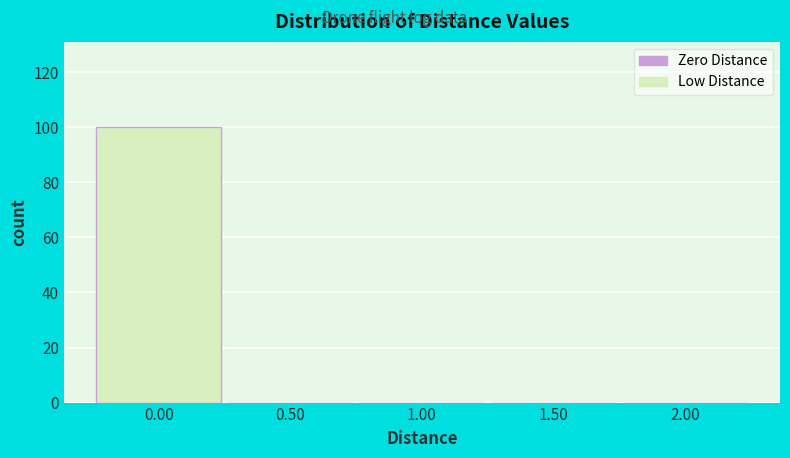

Over which range of the x-axis is the bar tallest?

-0.25 to 0.25